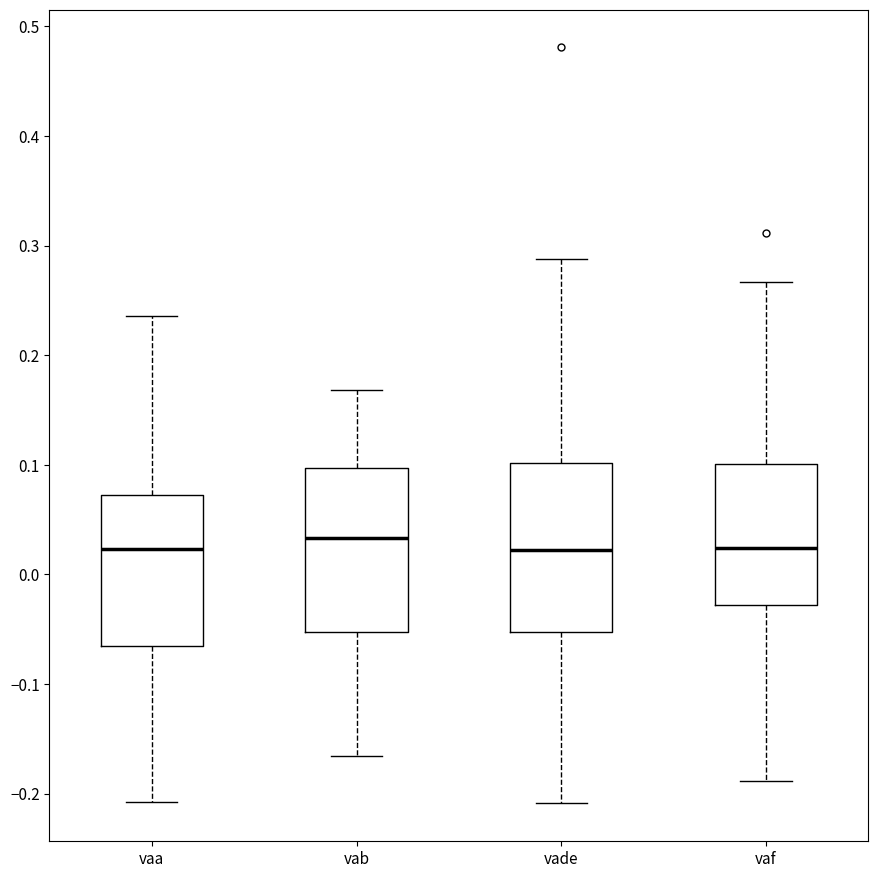

Reading left to right, read every box against the y-axis: the position of its median line, the range the box covers, and the ends of its whiskers. The values are not printed on the chart, so give them approximately, as read against the axis.

vaa: median 0.02, box -0.07 to 0.07, whiskers -0.21 to 0.24
vab: median 0.03, box -0.05 to 0.10, whiskers -0.17 to 0.17
vade: median 0.02, box -0.05 to 0.10, whiskers -0.21 to 0.29
vaf: median 0.02, box -0.03 to 0.10, whiskers -0.19 to 0.27